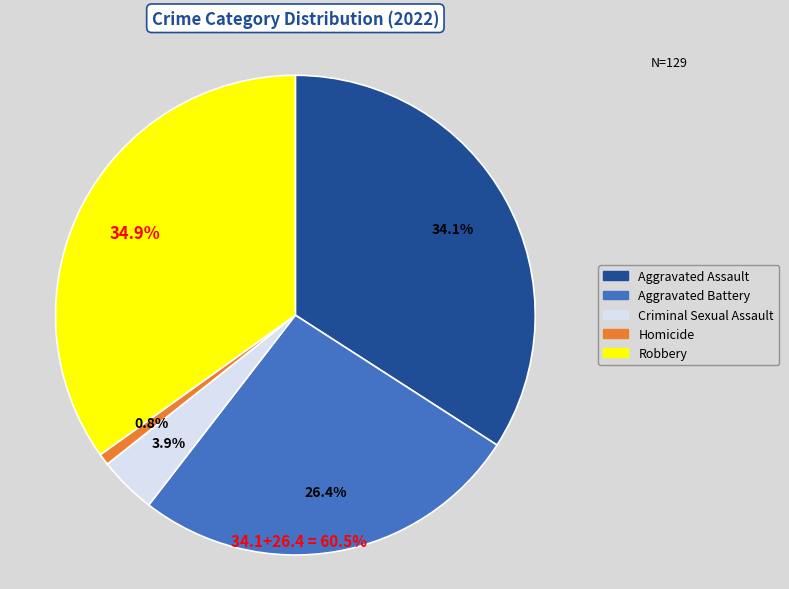

Is it true that Aggravated Assault is 44% of the pie?

False